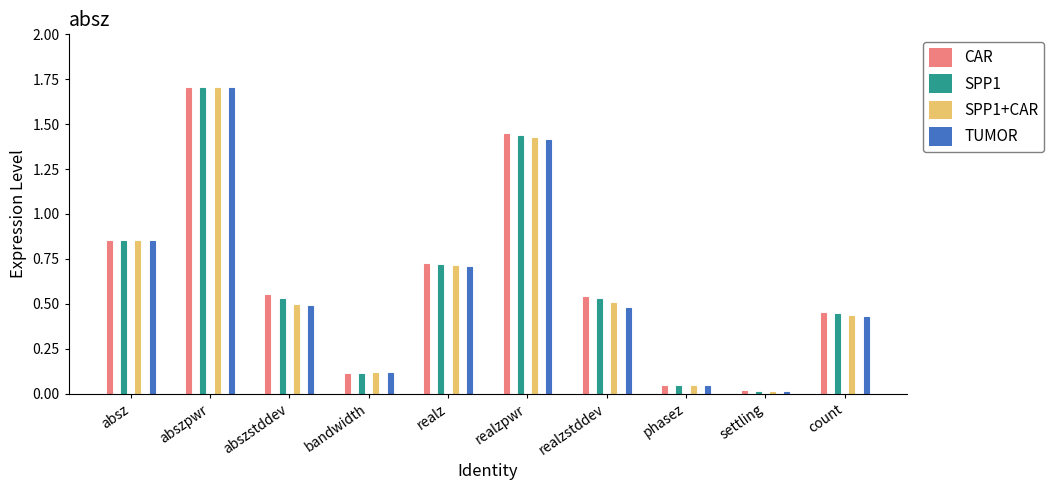

List the series in order of their peak value, lowest first.

CAR, SPP1, SPP1+CAR, TUMOR